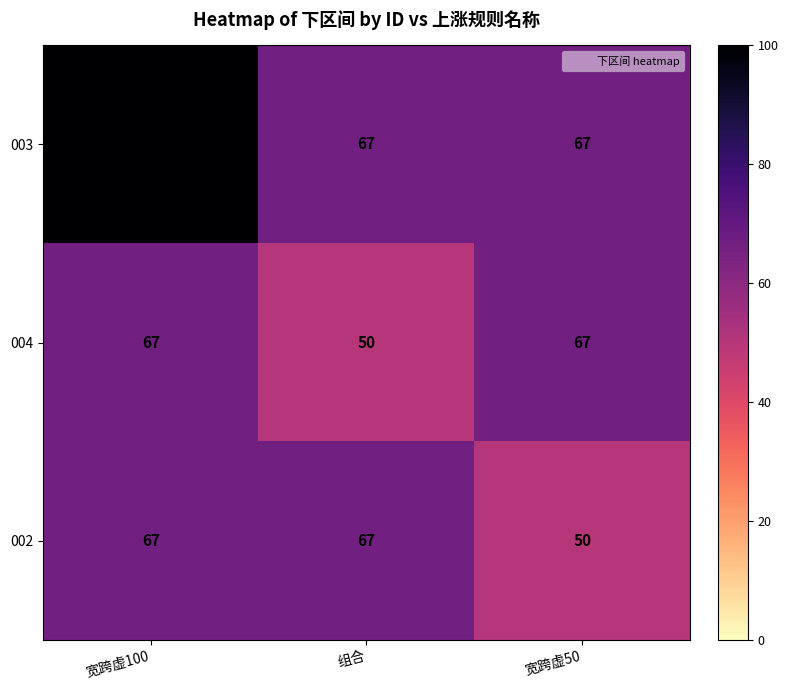

What is the difference between the highest and lowest values at 宽跨虚100?

33